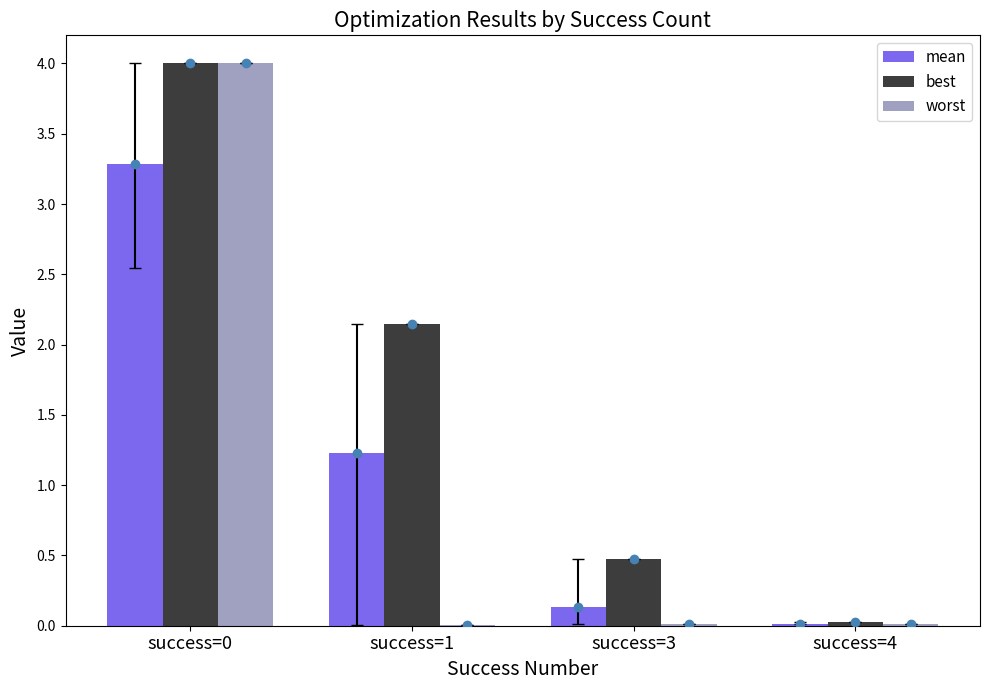

What is the approximate value of best at success=1?

2.1